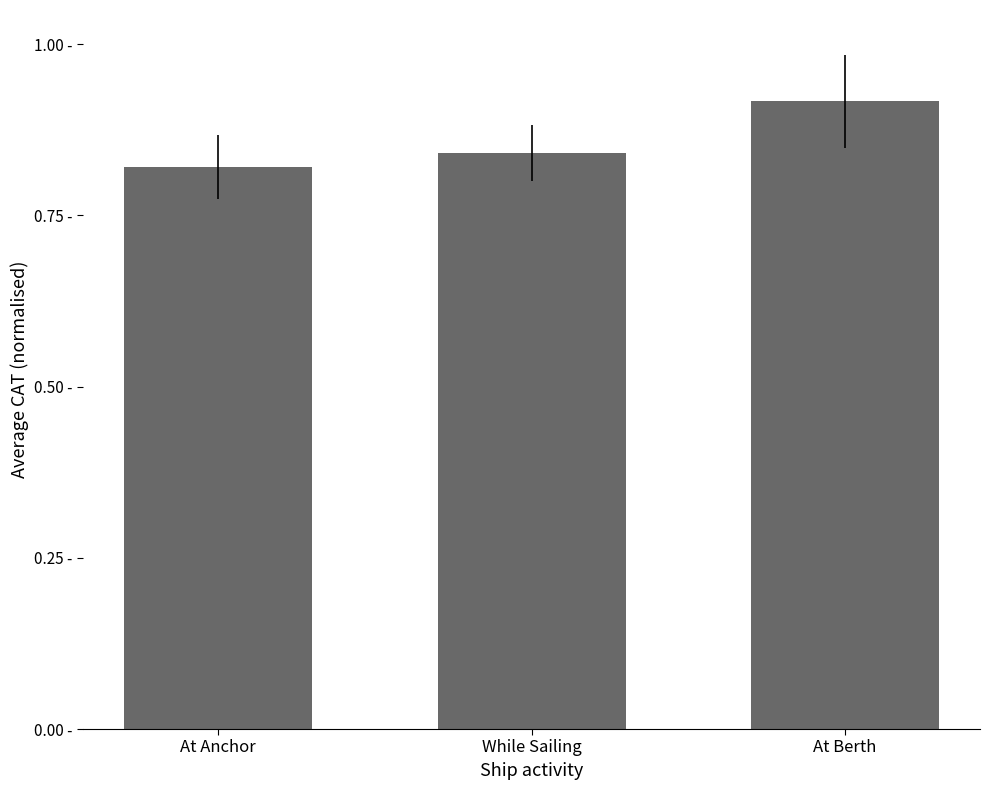

List the labels in order of value, largest first.

At Berth, While Sailing, At Anchor